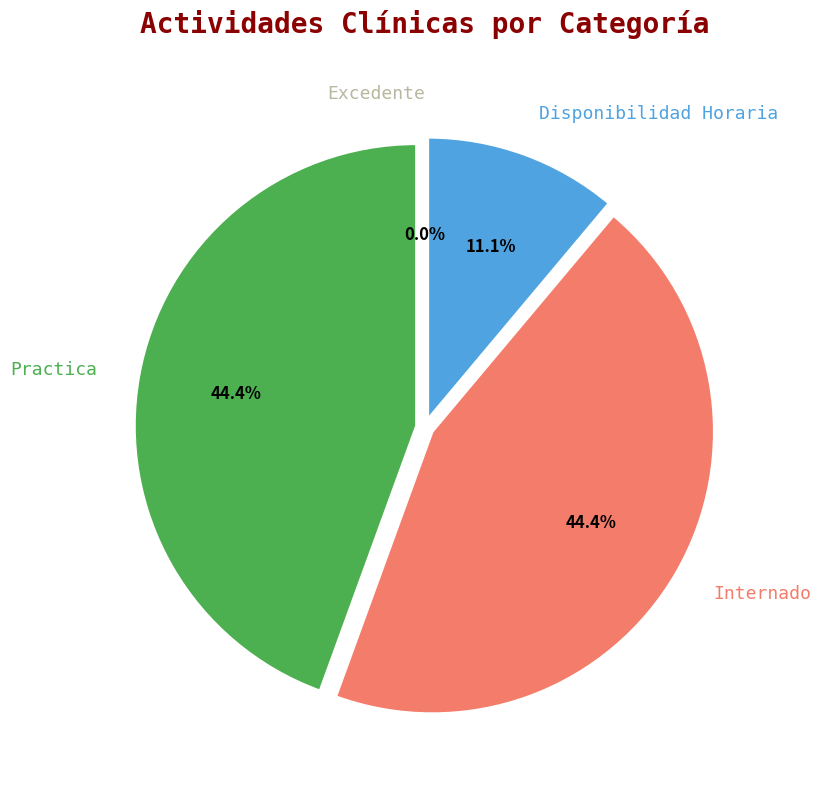

What is the largest slice in the pie chart?

Practica